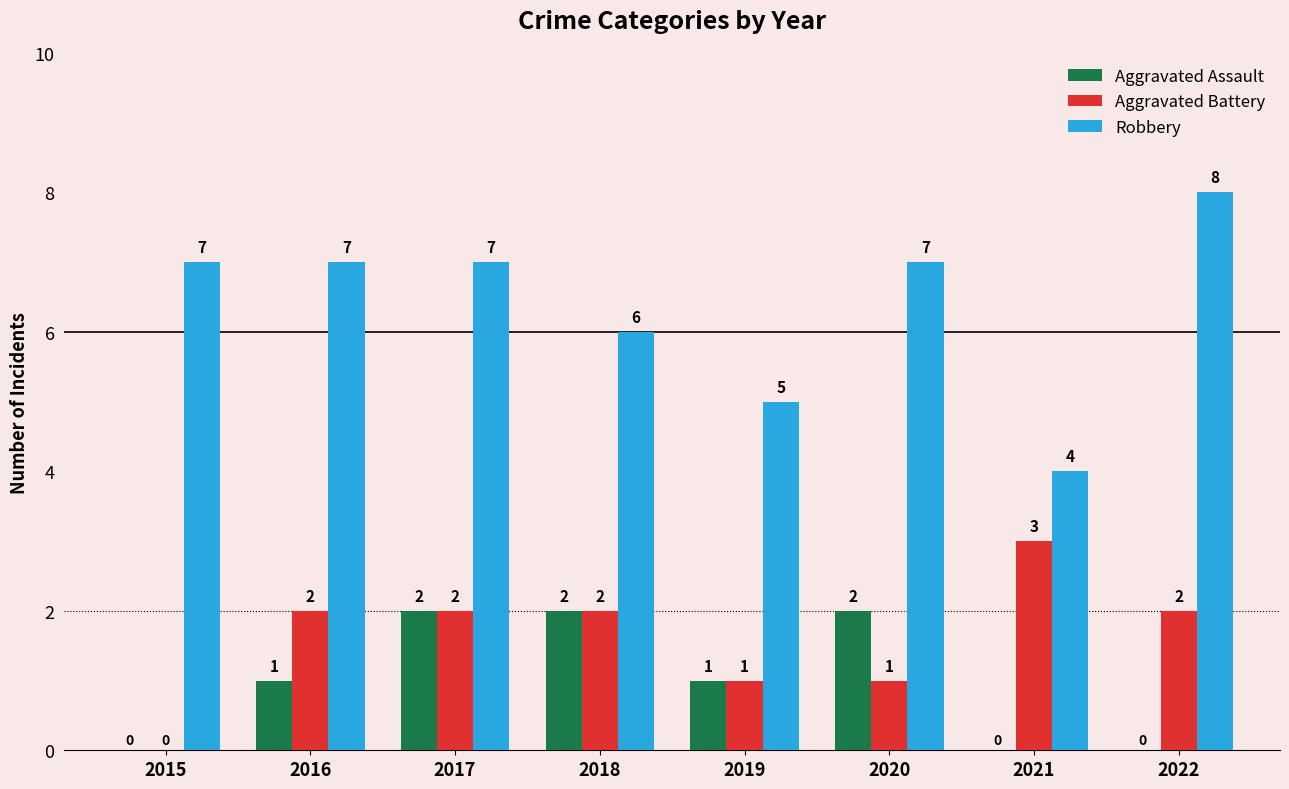

Count the number of categories in the chart.

8